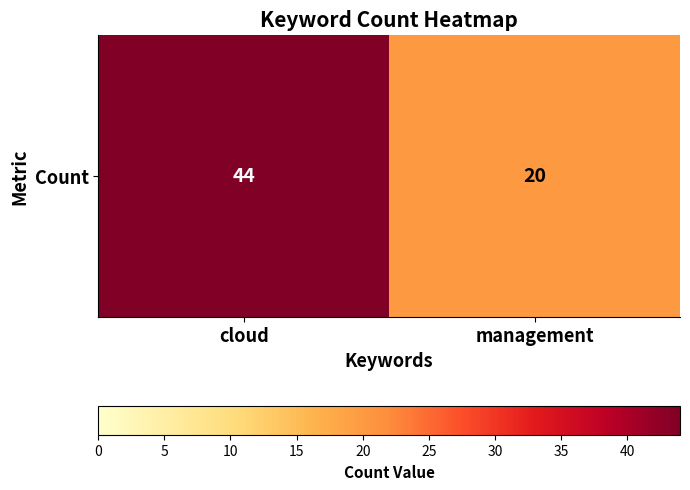

Reading left to right, what are all the values shown in this chart?

cloud=44	management=20